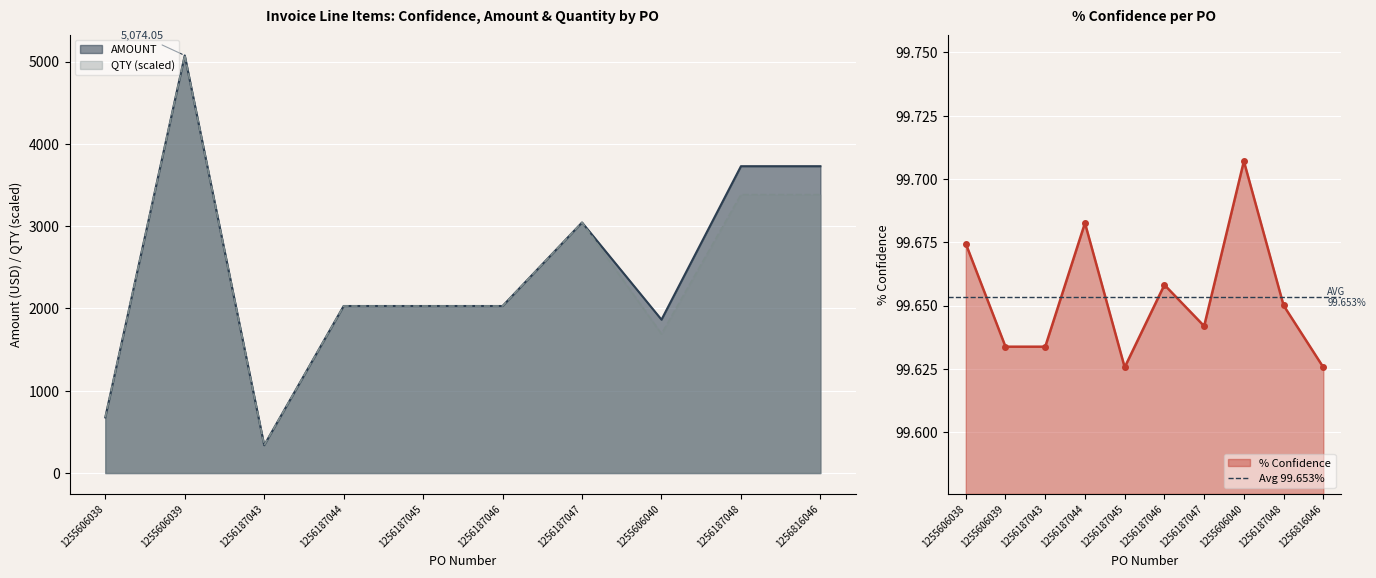

True or false: % Confidence and AMOUNT cross at least once.

False